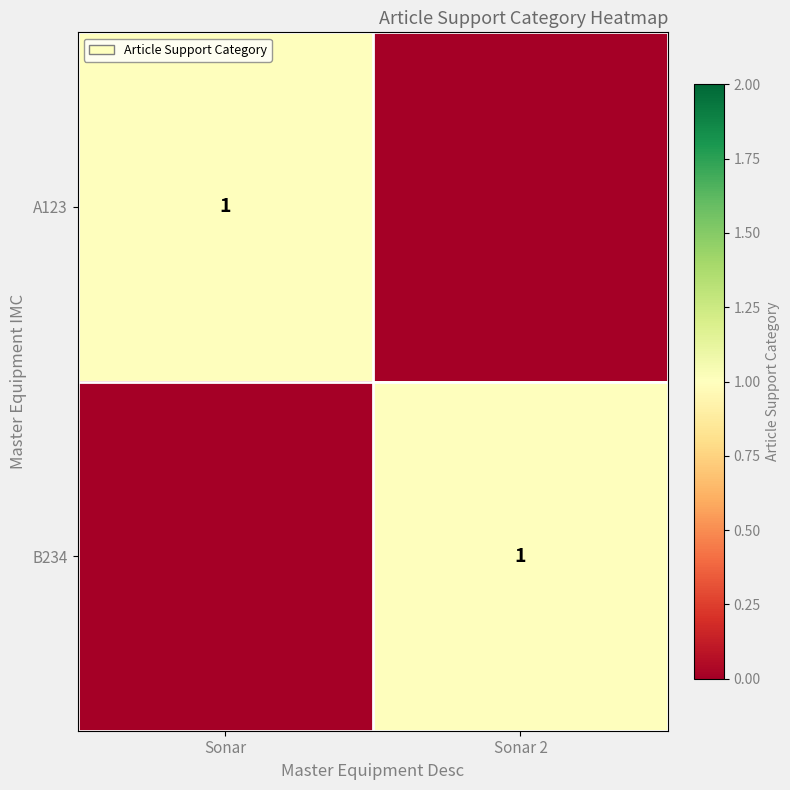

Count the number of categories in the chart.

2